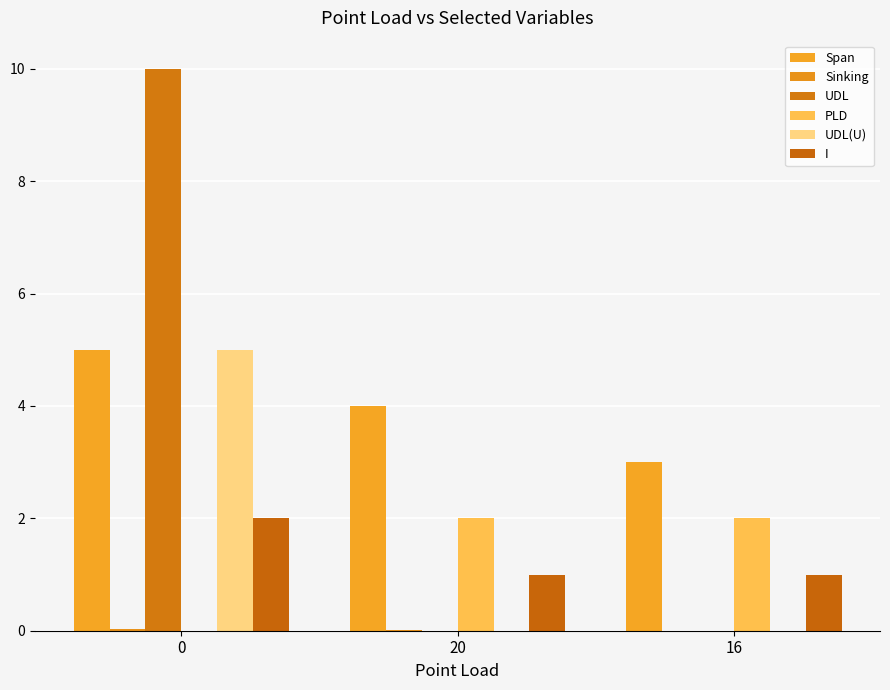

How many PLD values are between 0 and 2?

3